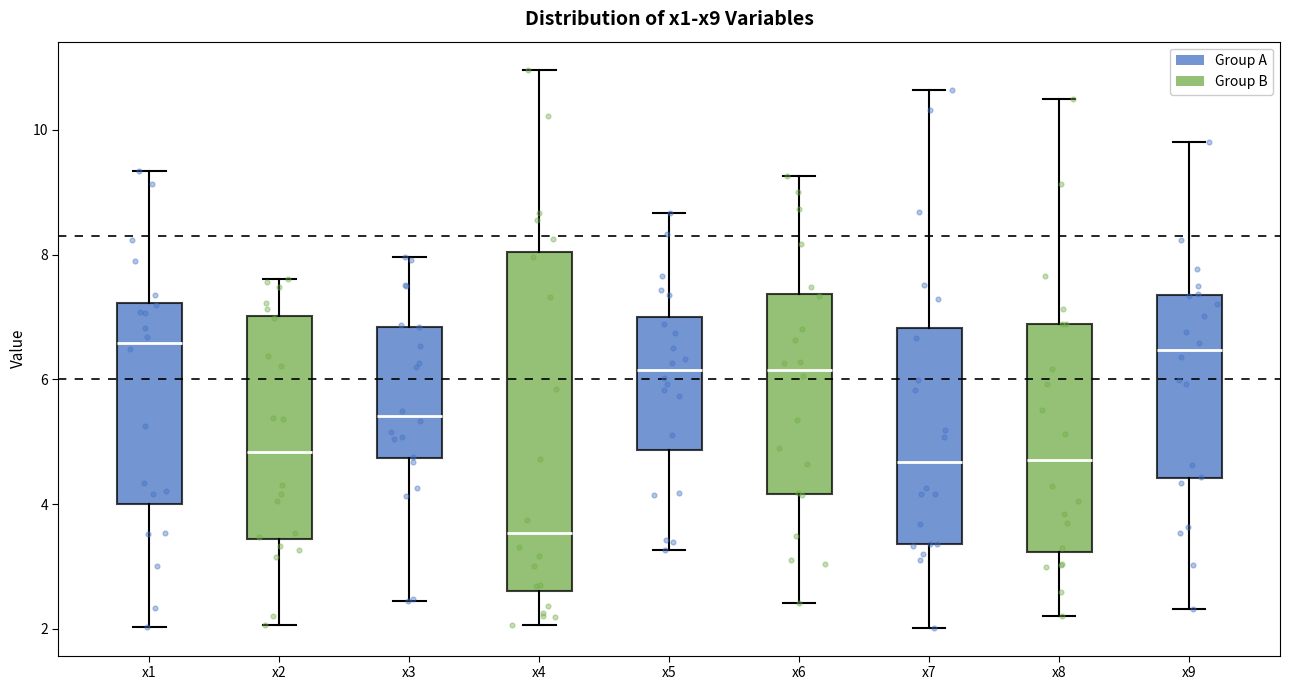

Where does the lower whisker of the box for x7 end on the y-axis? The values are not printed on the chart, so give them approximately, as read against the axis.

2.0